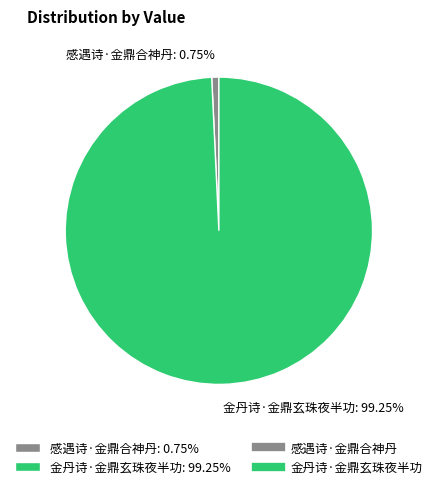

Which has a higher value, 感遇诗·金鼎合神丹 or 金丹诗·金鼎玄珠夜半功?

金丹诗·金鼎玄珠夜半功